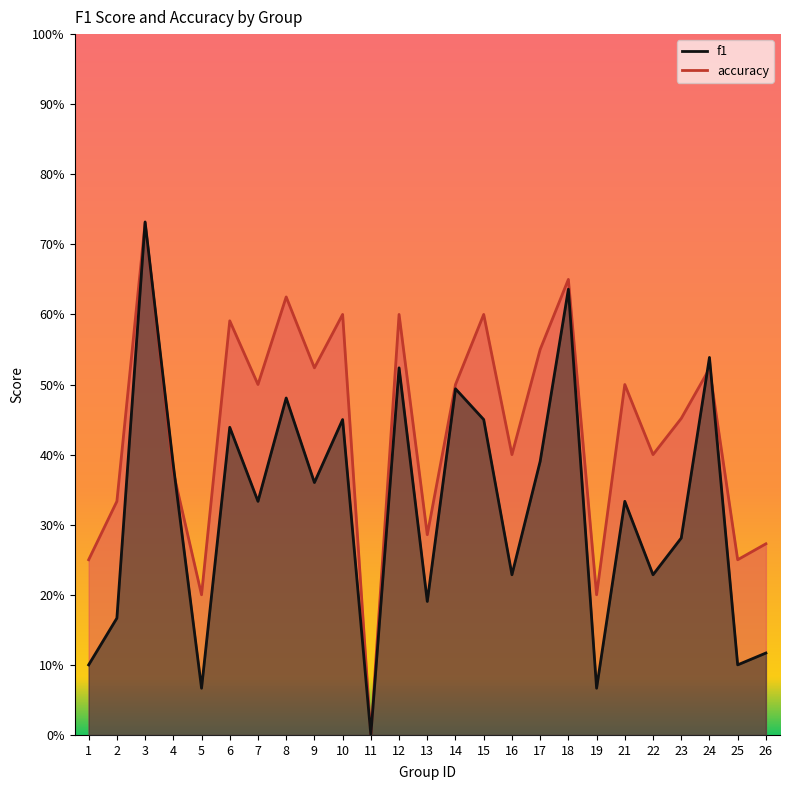

What are all the series names shown in the legend?

f1, accuracy